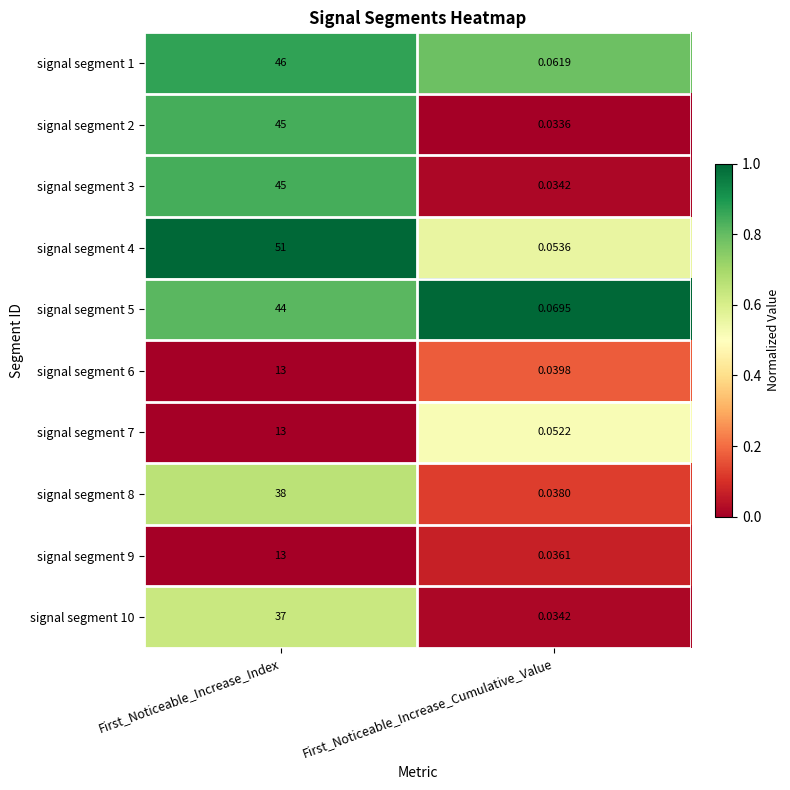

At how many categories does at least one series exceed 0?

2